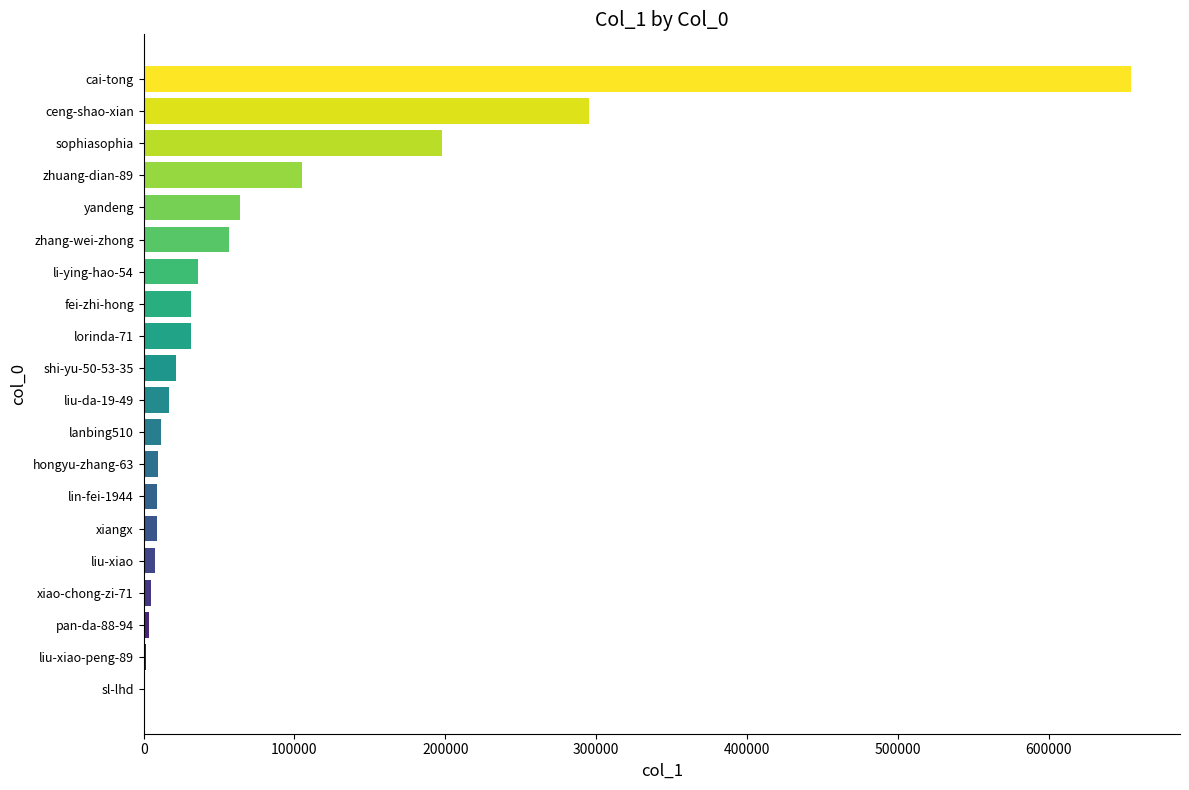

Are the bars horizontal?

Yes